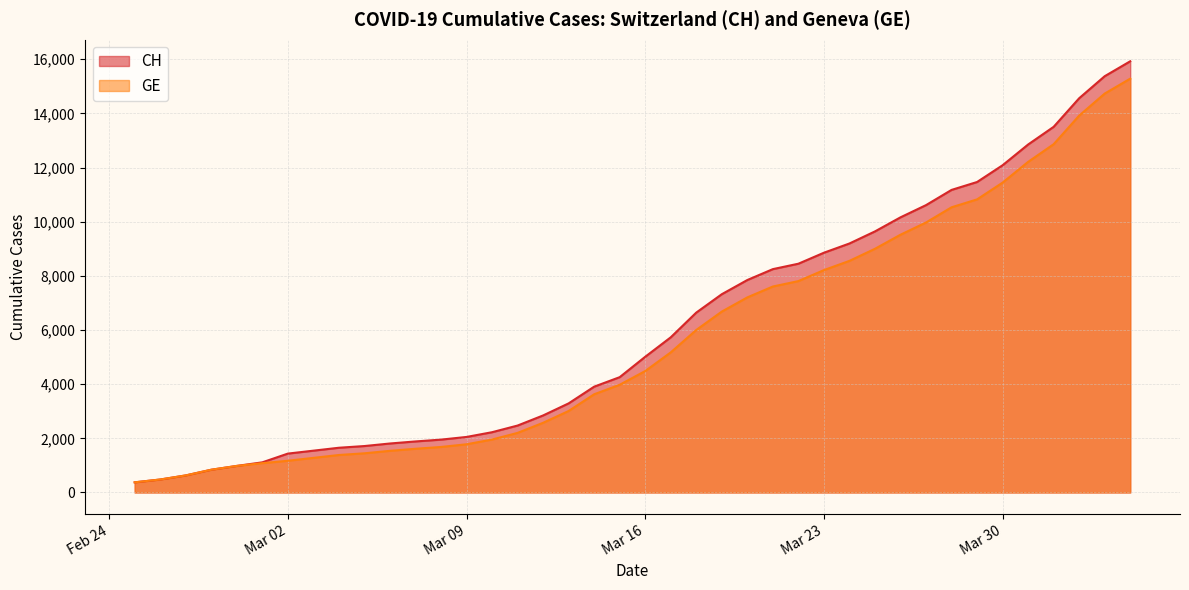

Which category has the lowest value across all series?

2020-02-25